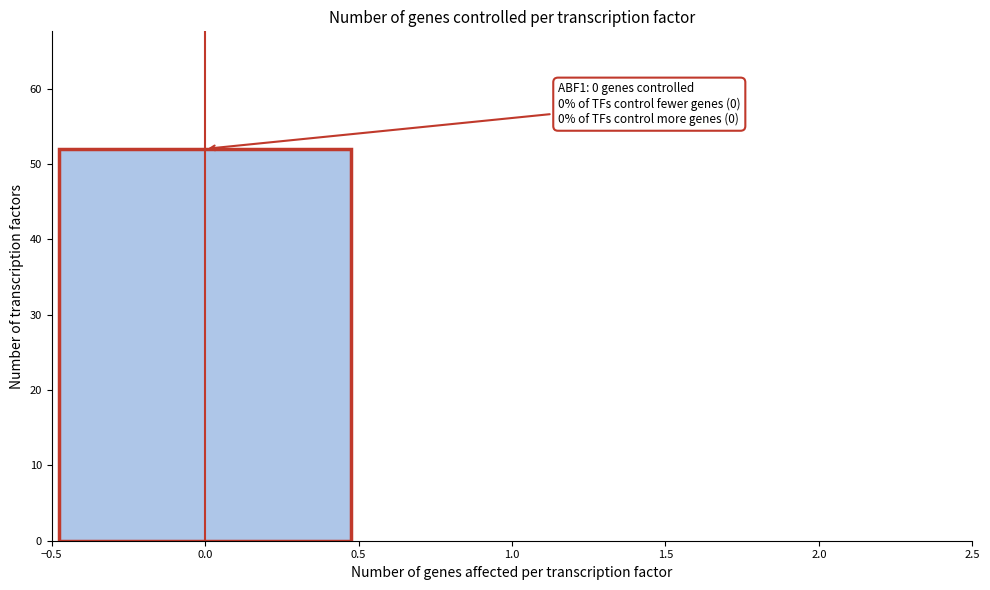

Over which range of the x-axis is the bar tallest?

-0.5 to 0.5